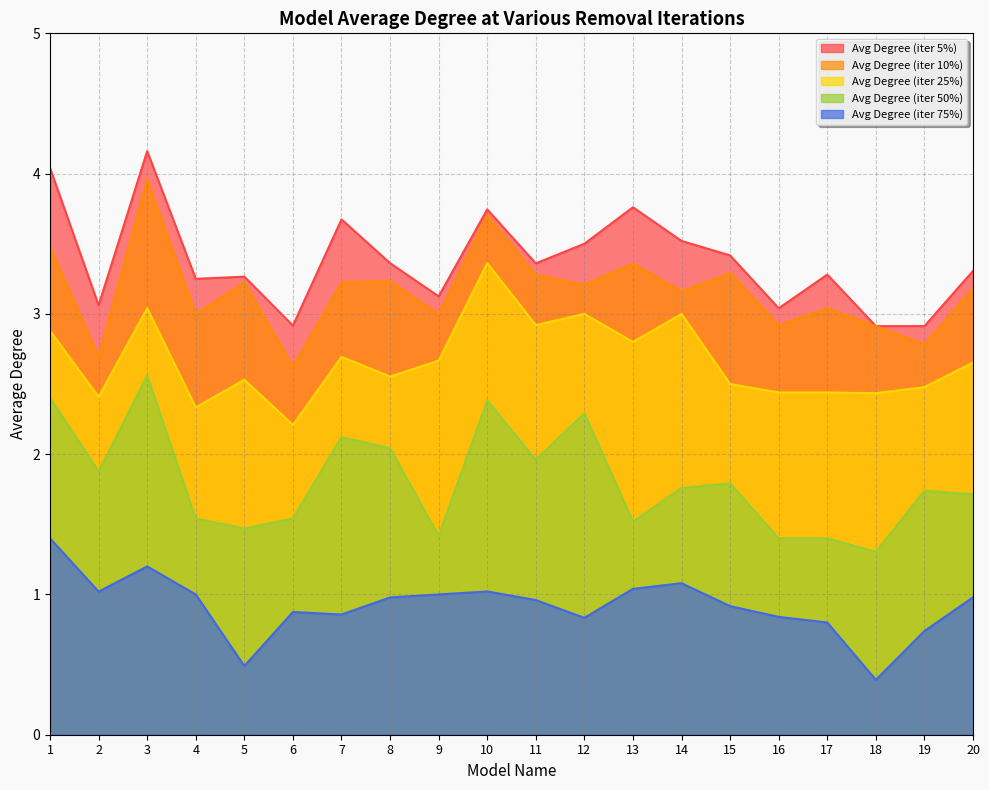

Where is the first local minimum for Avg Degree (iter 10%)?

2